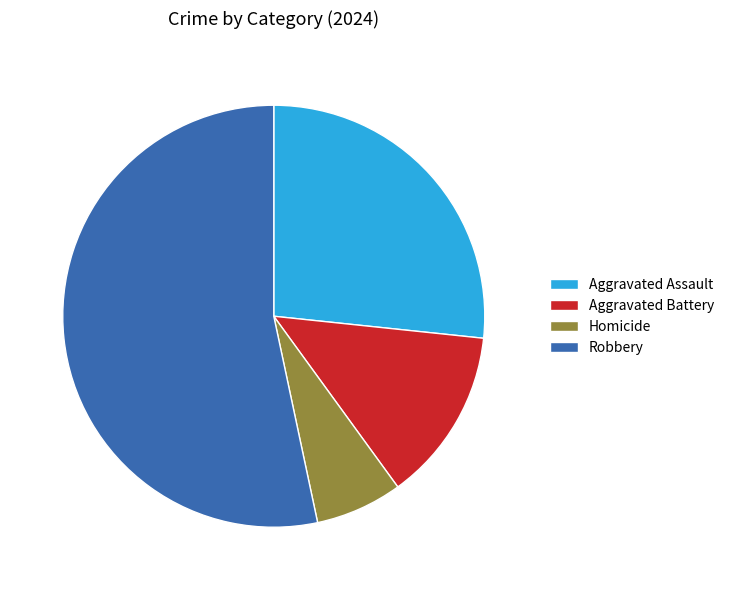

Rank the categories by value from lowest to highest.

Homicide, Aggravated Battery, Aggravated Assault, Robbery